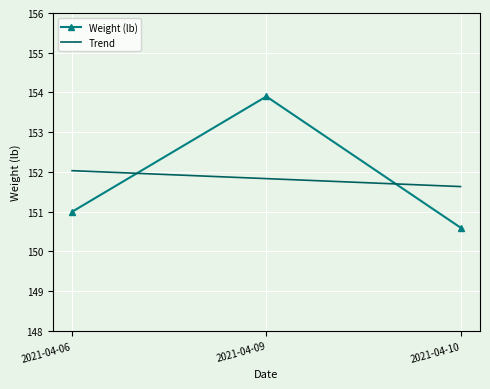

At which category is the sum across all series the highest?

2021-04-09